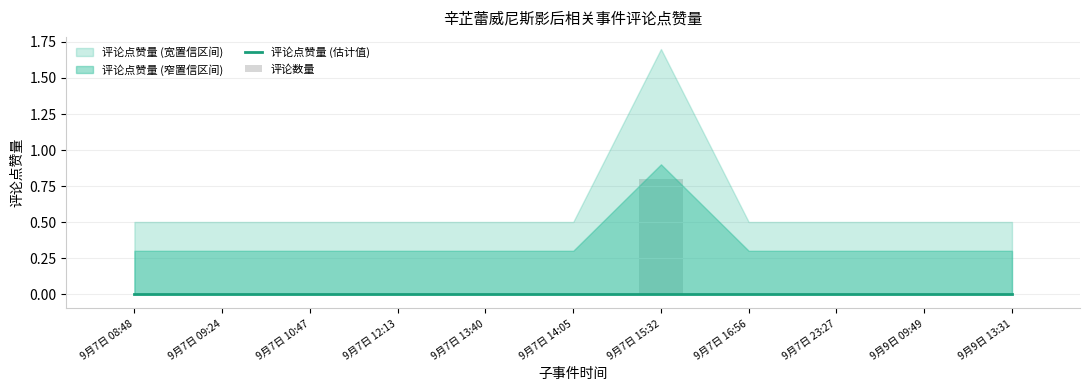

At which category is the sum across all series the highest?

9月7日 15:32